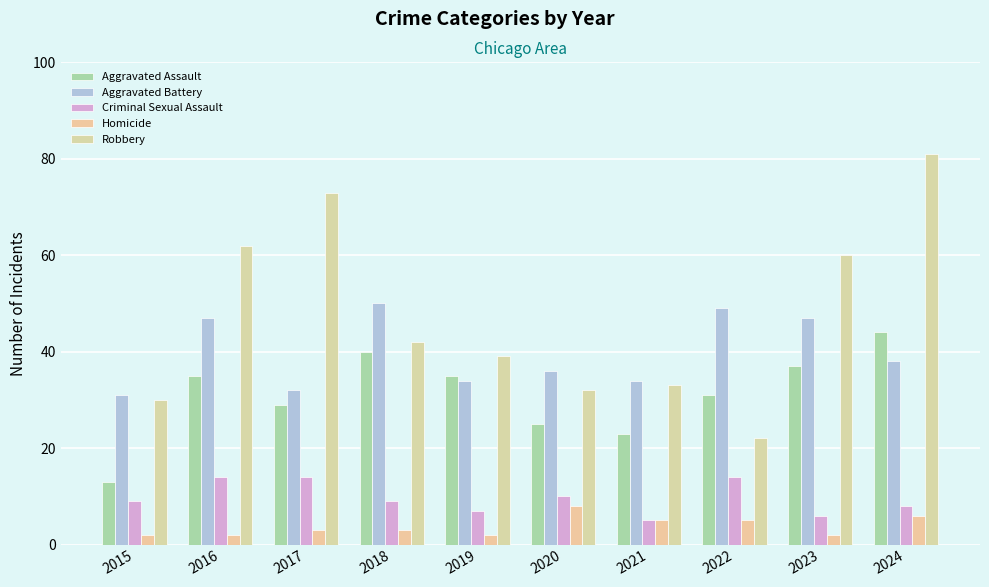

Where does the Robbery series first go above 42?

2016